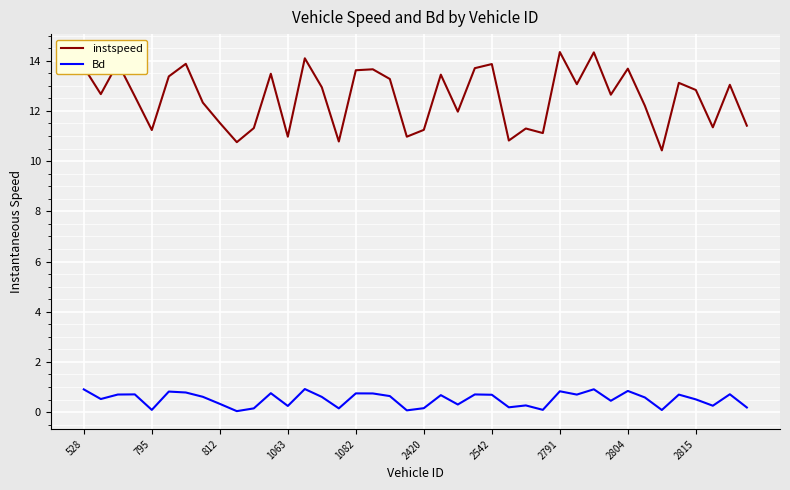

Which series has the largest total across all categories?

instspeed